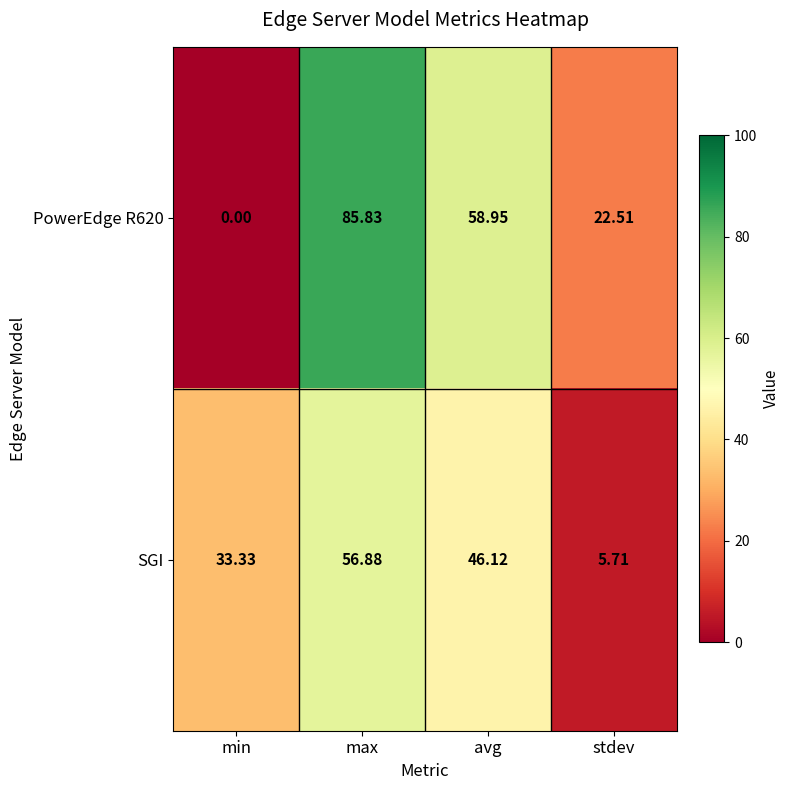

What is the greatest value displayed?

85.8